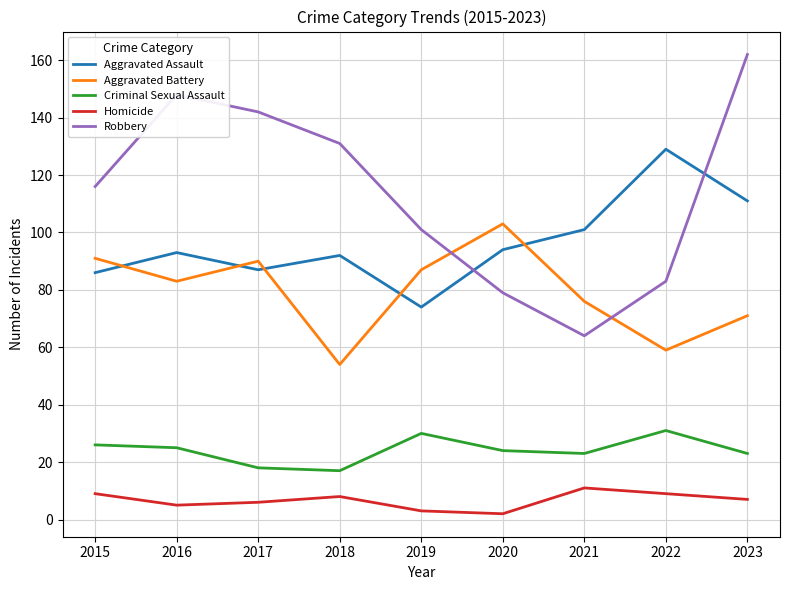

Rank the series by their maximum value, from lowest to highest.

Homicide, Criminal Sexual Assault, Aggravated Battery, Aggravated Assault, Robbery